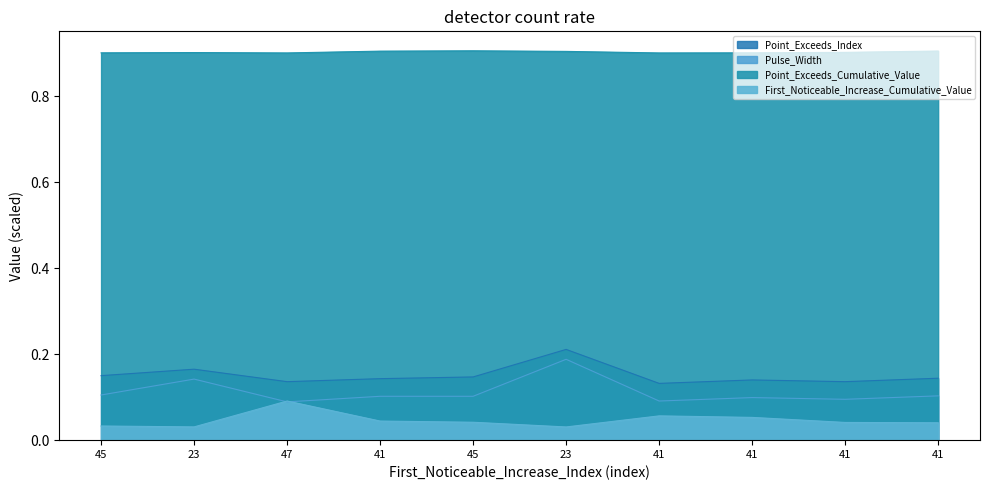

At which label is First_Noticeable_Increase_Cumulative_Value closest to 0?

23